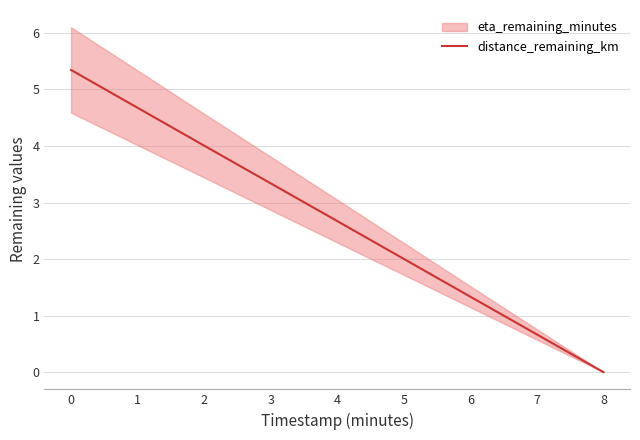

The value of distance_remaining_km at 2 is 4.0. True or false?

True